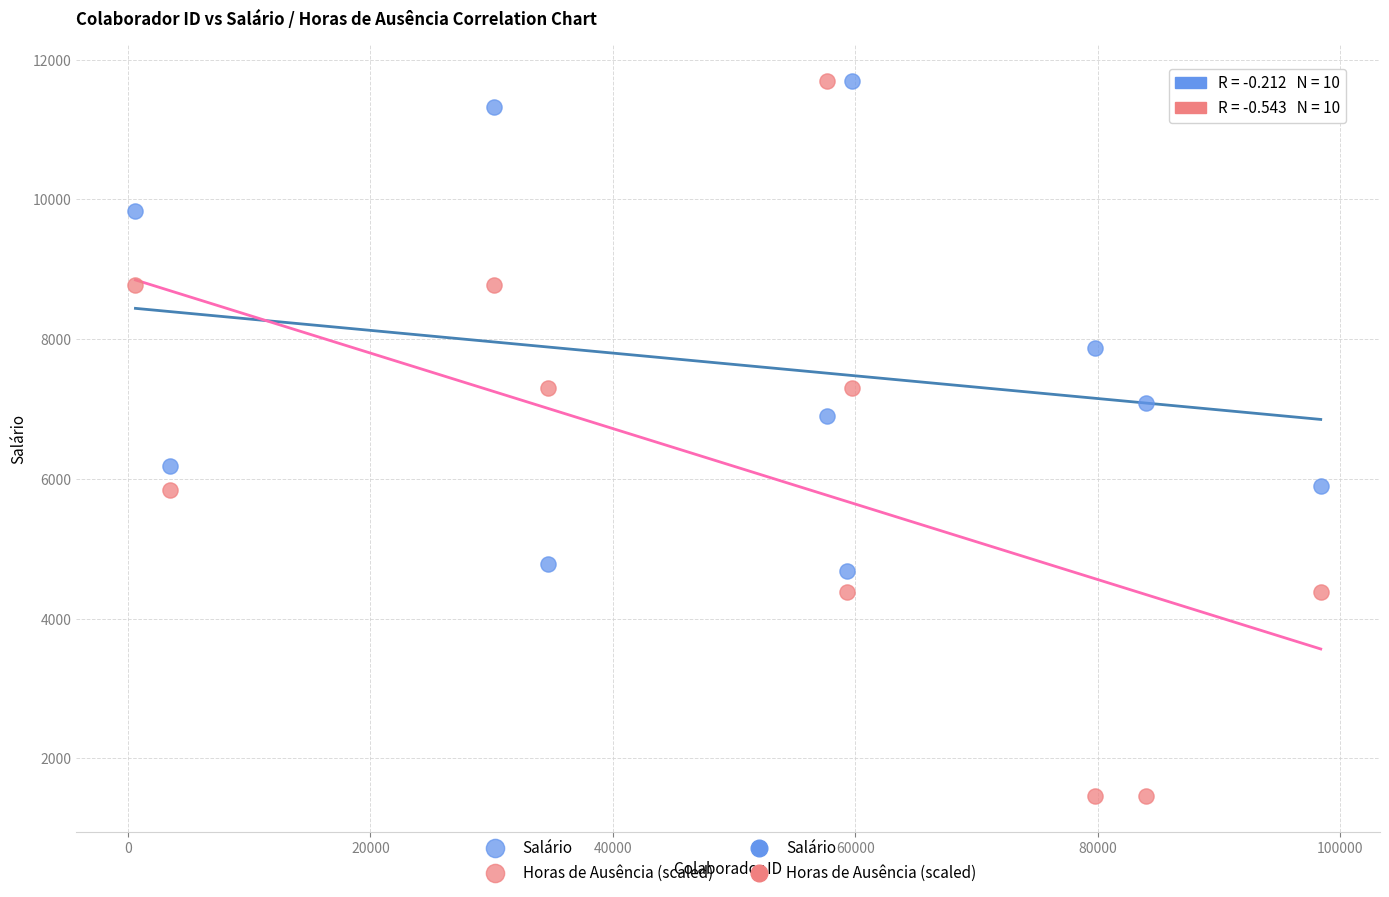

What is the X range (max minus min) for the scatter plot?

97755.0